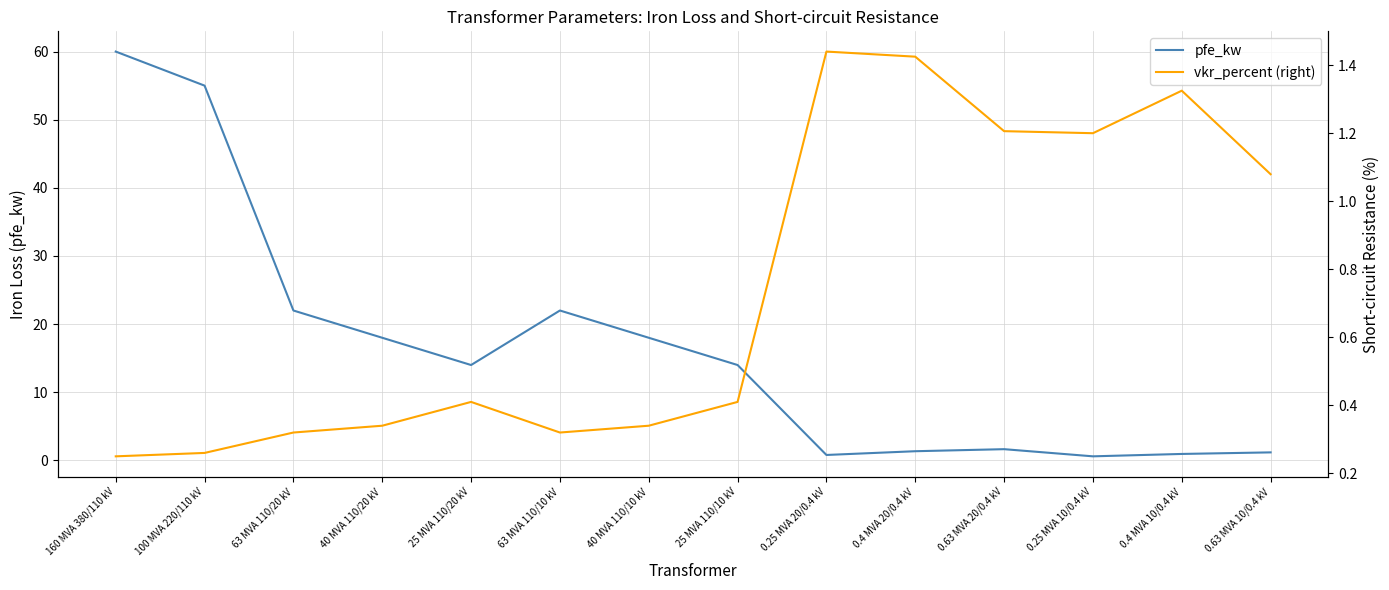

The value of vkr_percent (right) at 0.25 MVA 20/0.4 kV is 1.4. True or false?

True